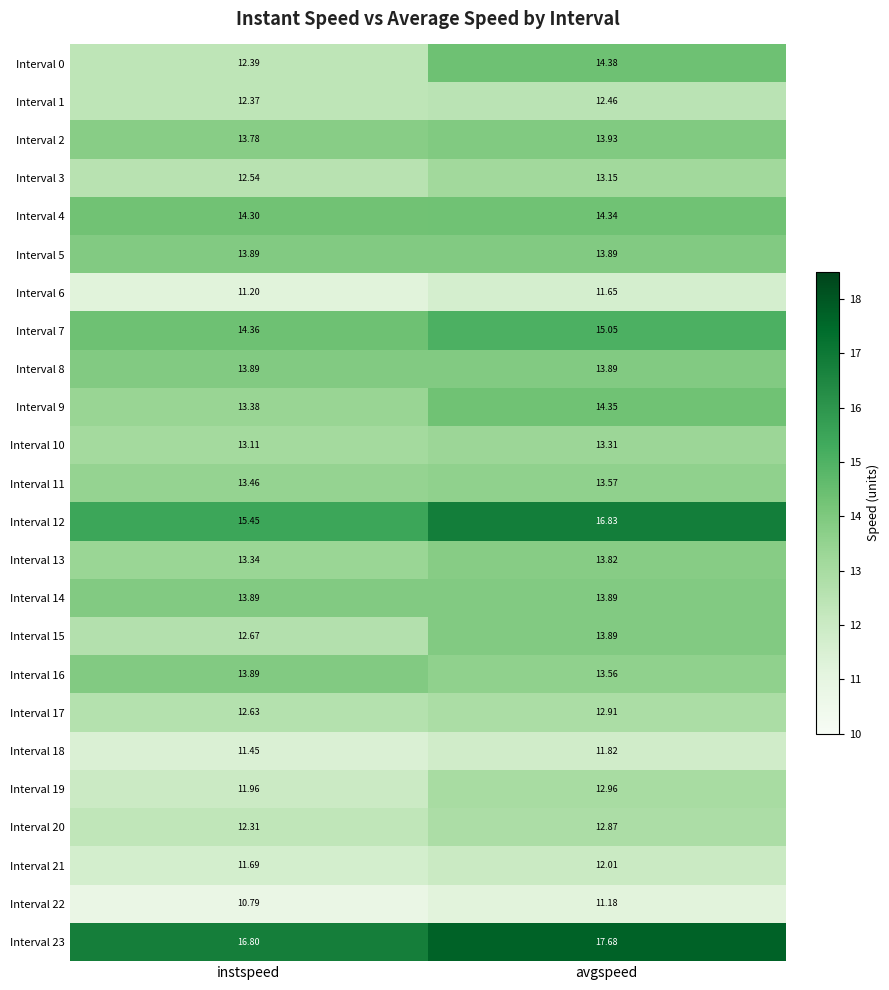

Where is Interval 18 nearest to the value 11?

instspeed